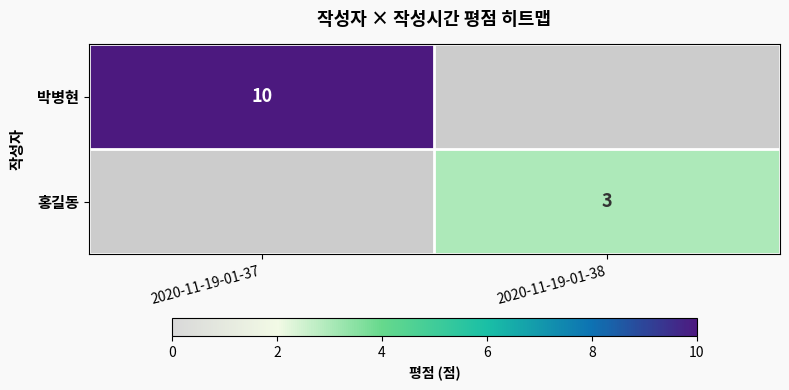

How many data points does each series have?

2